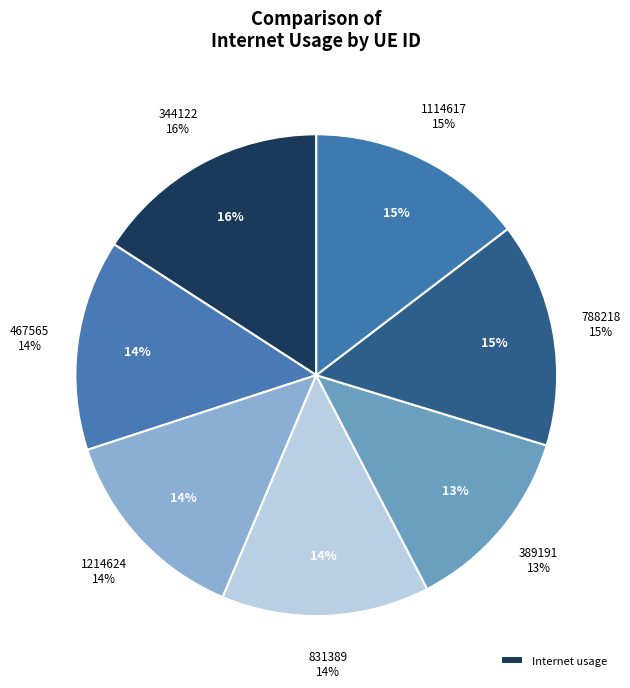

Between 467565 and 788218, which is larger?

788218